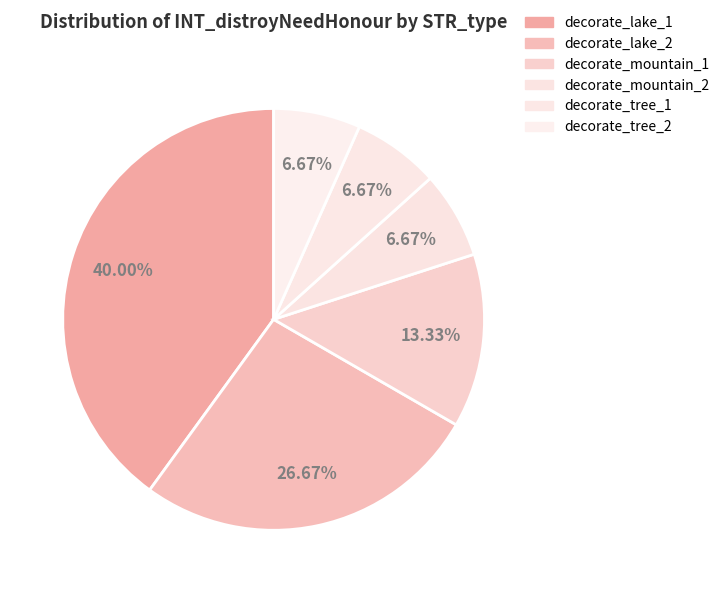

Rank the categories by value from lowest to highest.

decorate_mountain_2, decorate_tree_1, decorate_tree_2, decorate_mountain_1, decorate_lake_2, decorate_lake_1